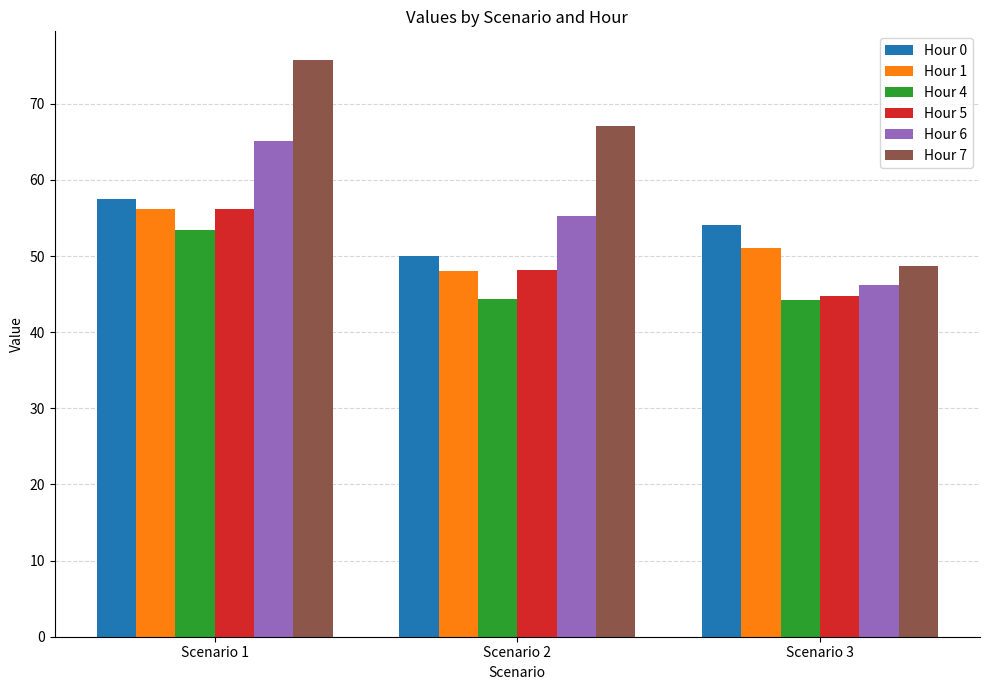

How many bars are there in each group?

6